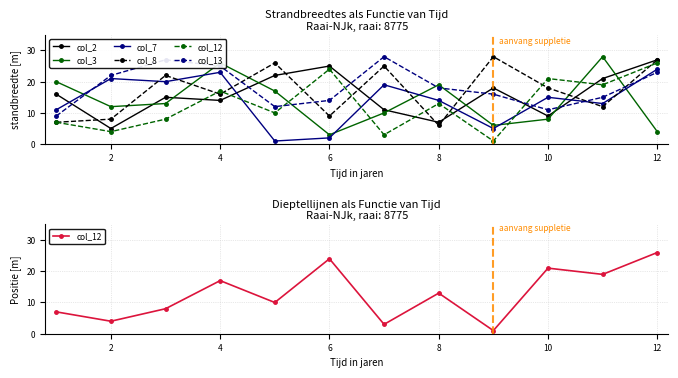

What is the difference between the second highest and second lowest values in the col_2 series?

18